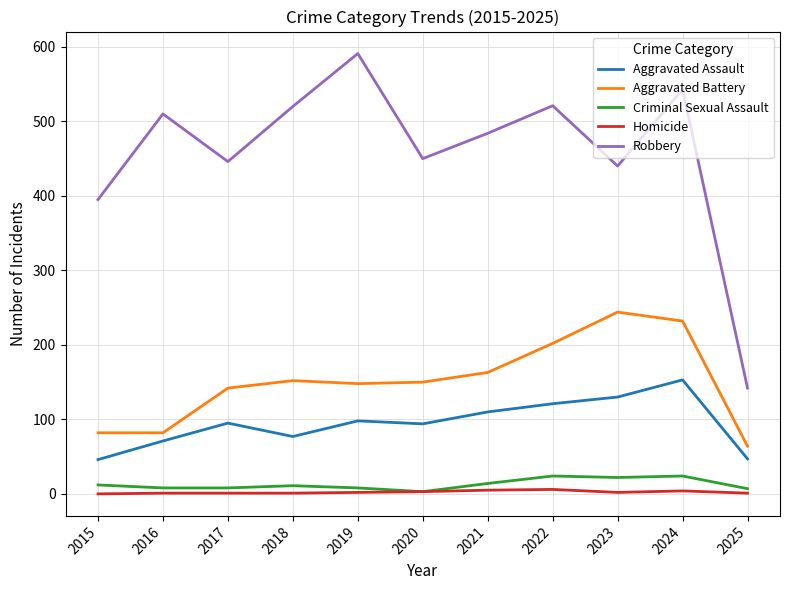

Which series has the widest spread of values?

Robbery